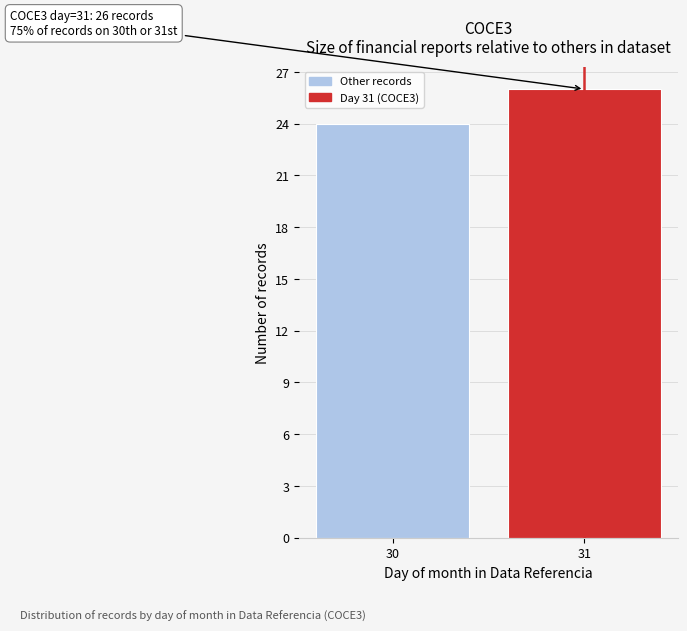

Reading left to right, what are all the values shown in this chart?

24	26